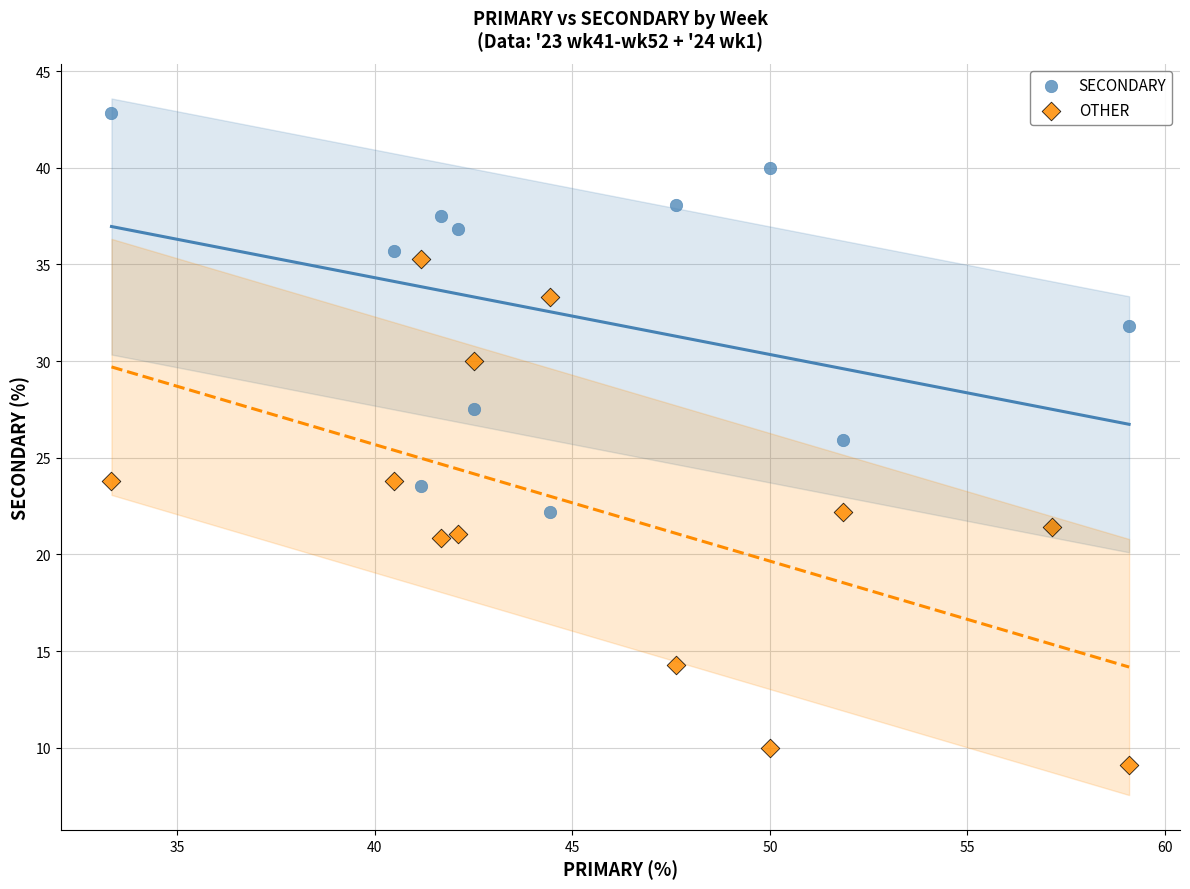

Which series reaches the minimum Y coordinate?

OTHER